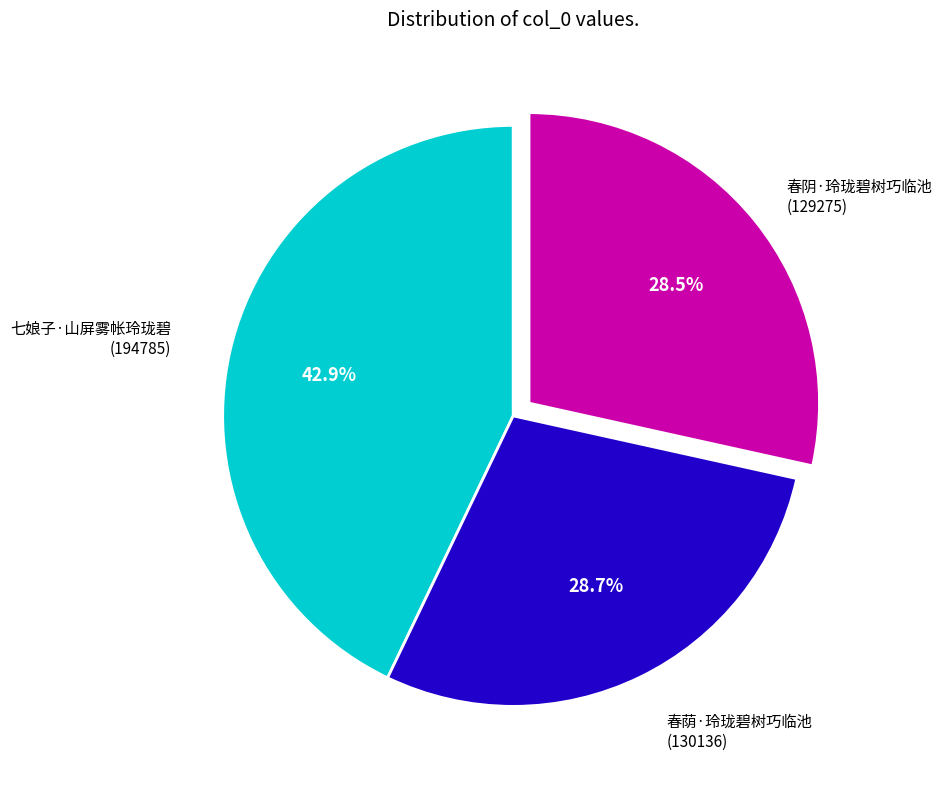

Is there a majority slice in this chart?

No